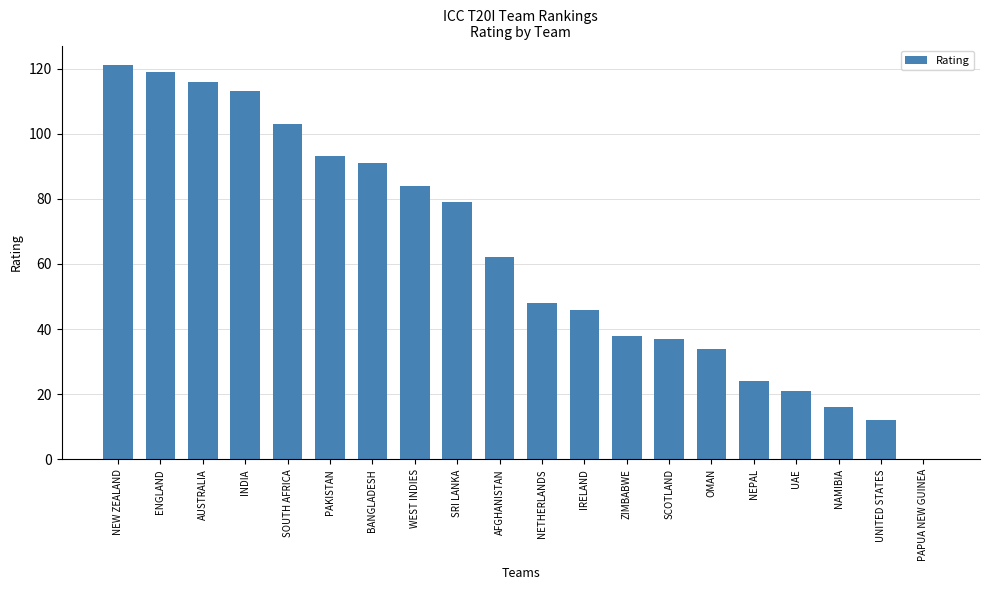

Are the bars horizontal?

No